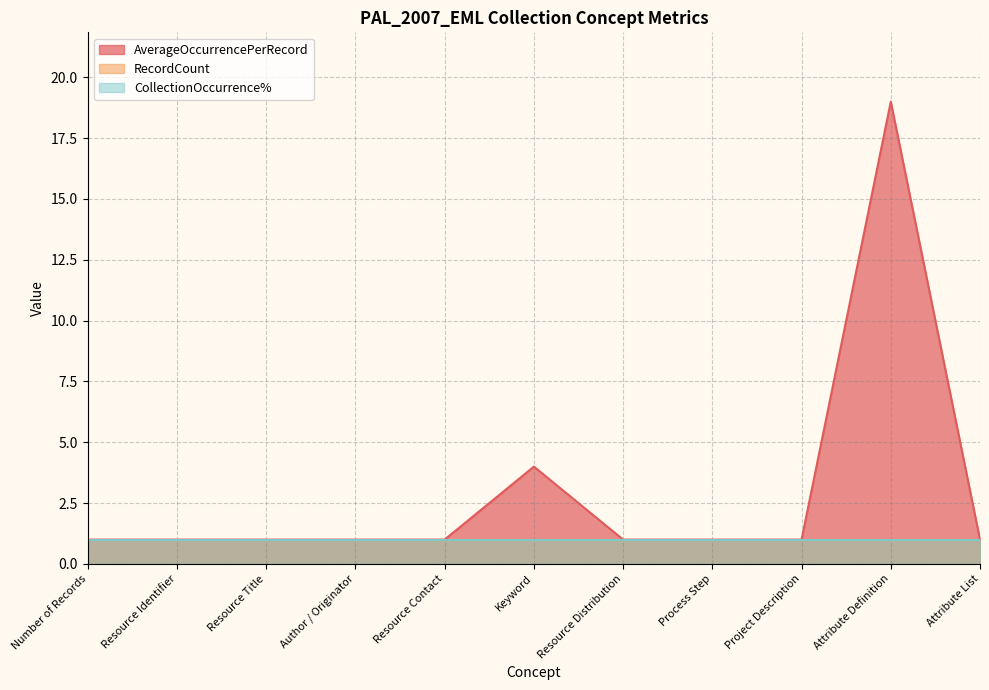

What is the value of the RecordCount point at the 11th from the left?

1